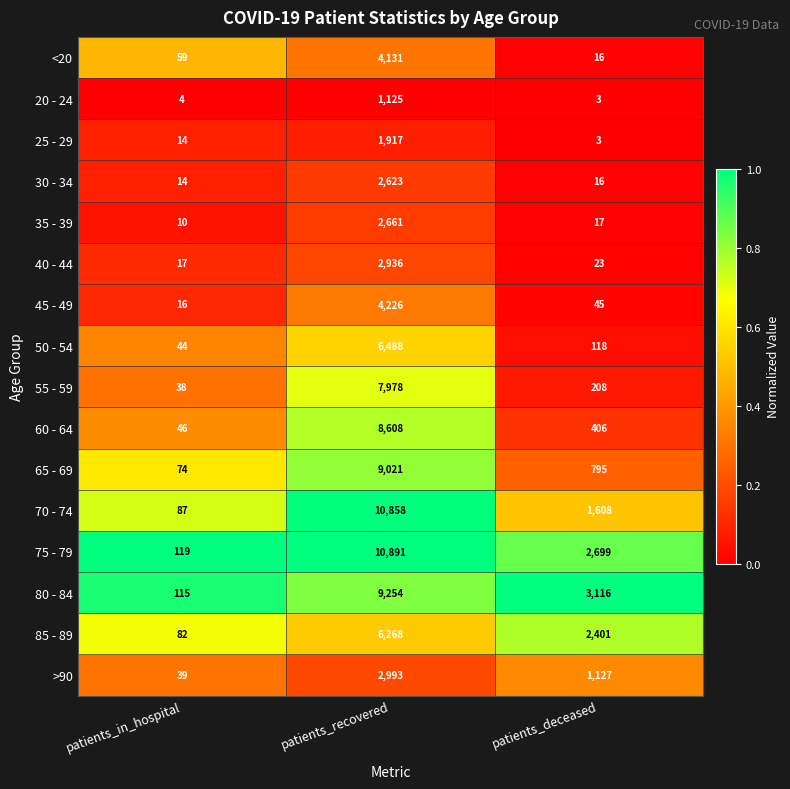

The 60 - 64 series shows 406 at patients_deceased. True or false?

True